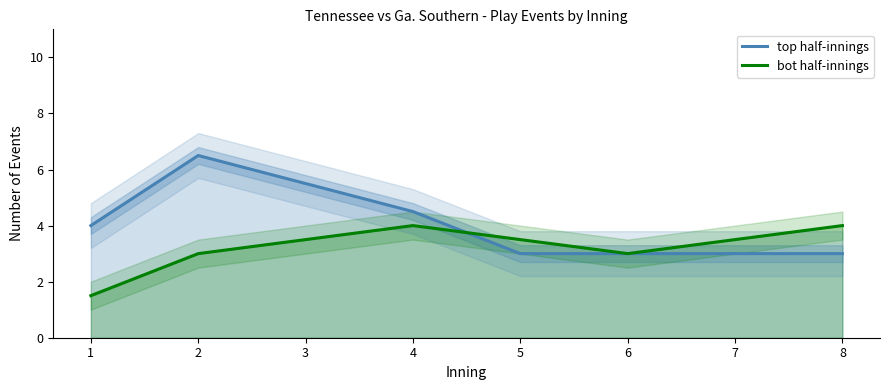

Rank the categories by top half-innings value from highest to lowest.

2, 3, 4, 1, 5, 6, 7, 8